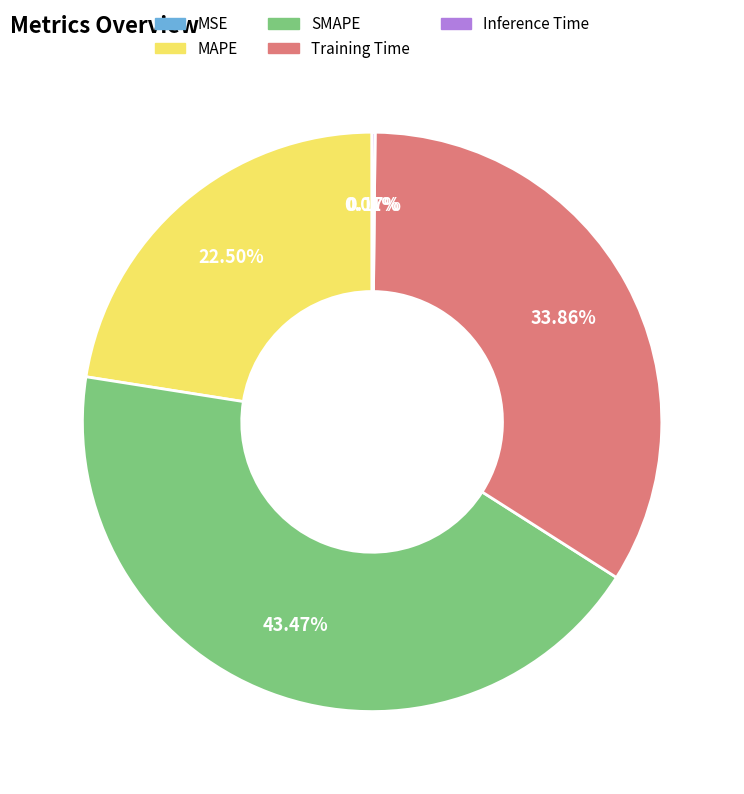

Which category has the biggest portion of the pie?

SMAPE